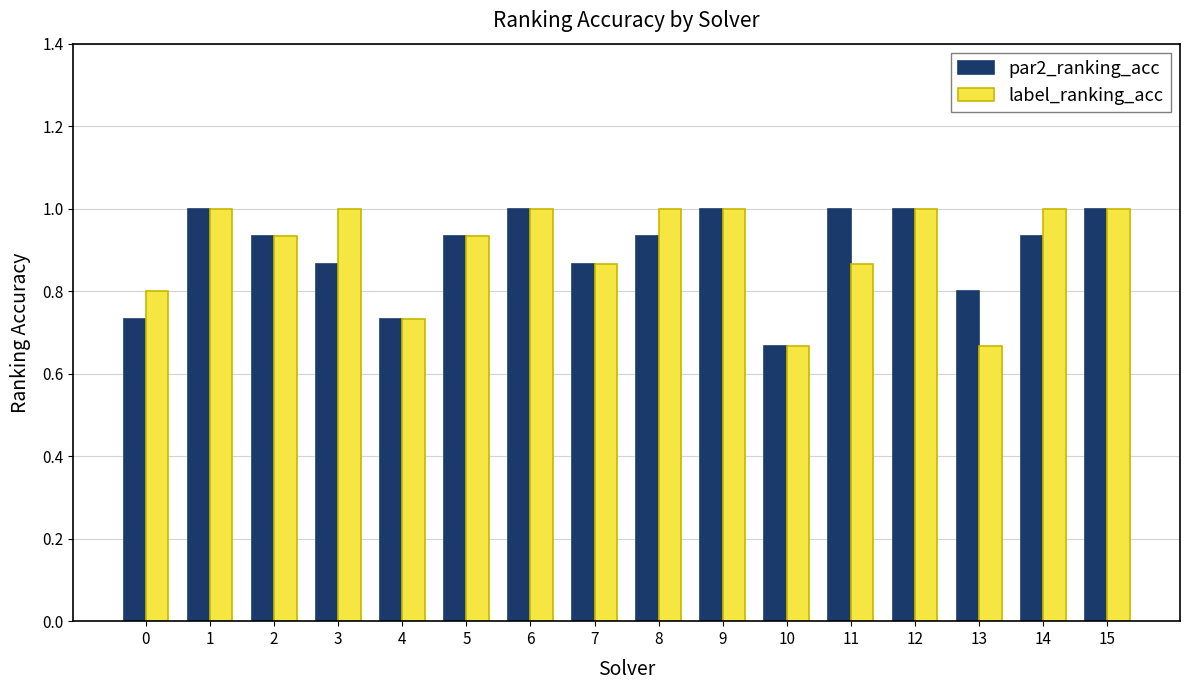

At how many categories does at least one series exceed 0?

16